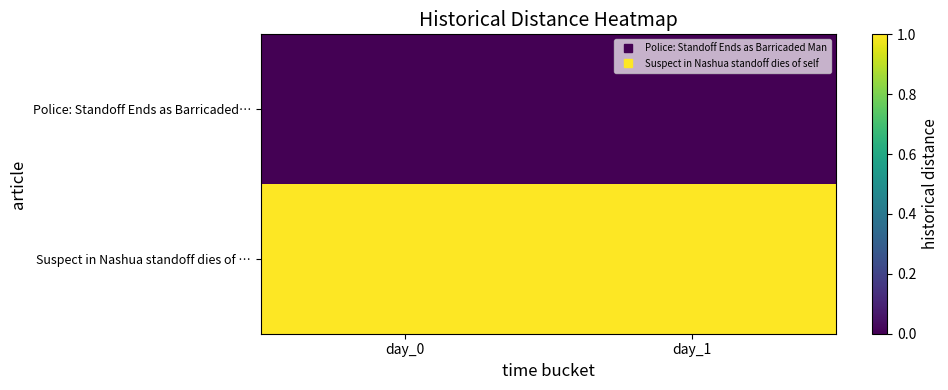

Which has a higher value, day_0 or day_1?

day_0